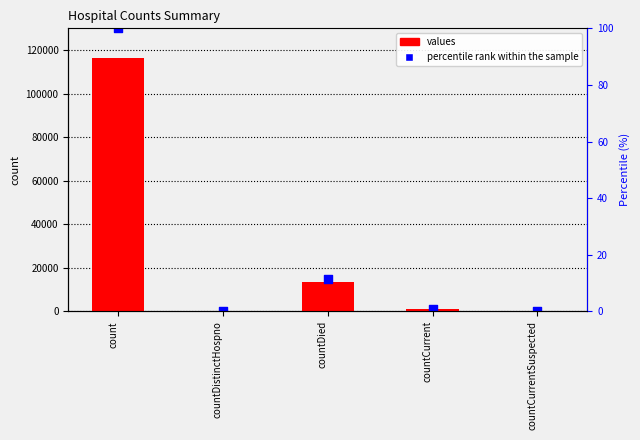

What are all the series names shown in the legend?

values, percentile rank within the sample